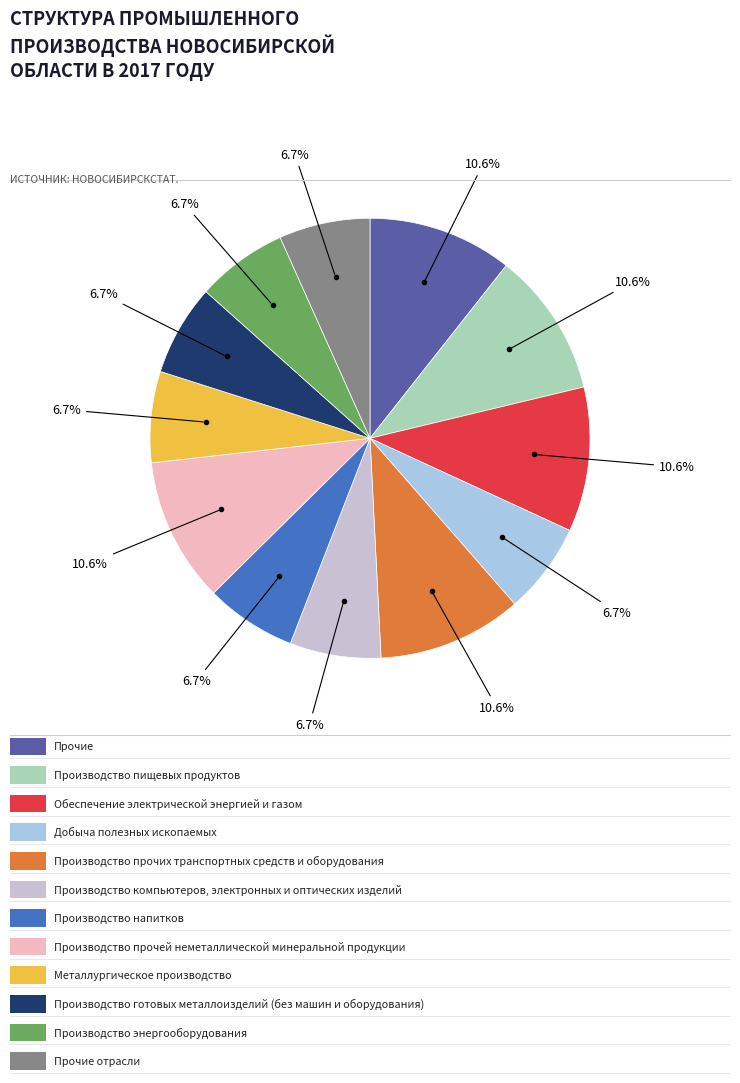

How many segments does this pie chart have?

12